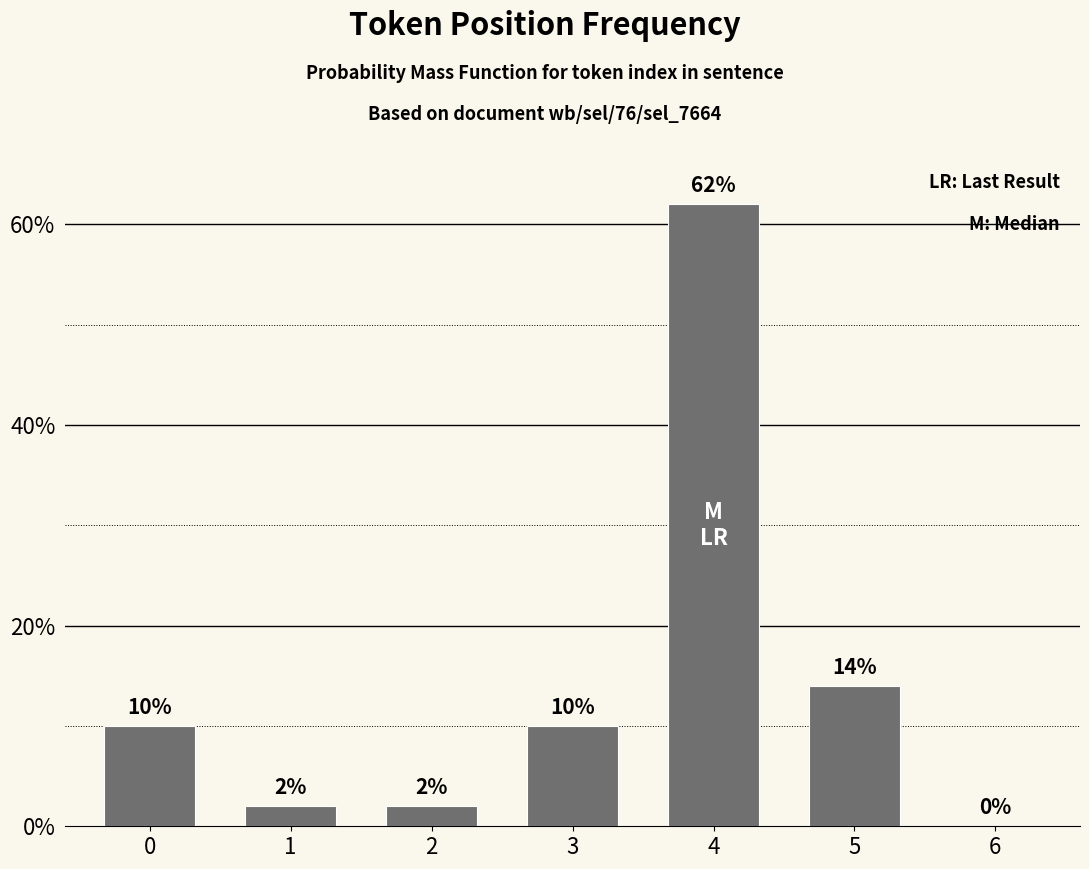

Reading left to right, extract all data points from this chart.

10	2	2	10	62	14	0